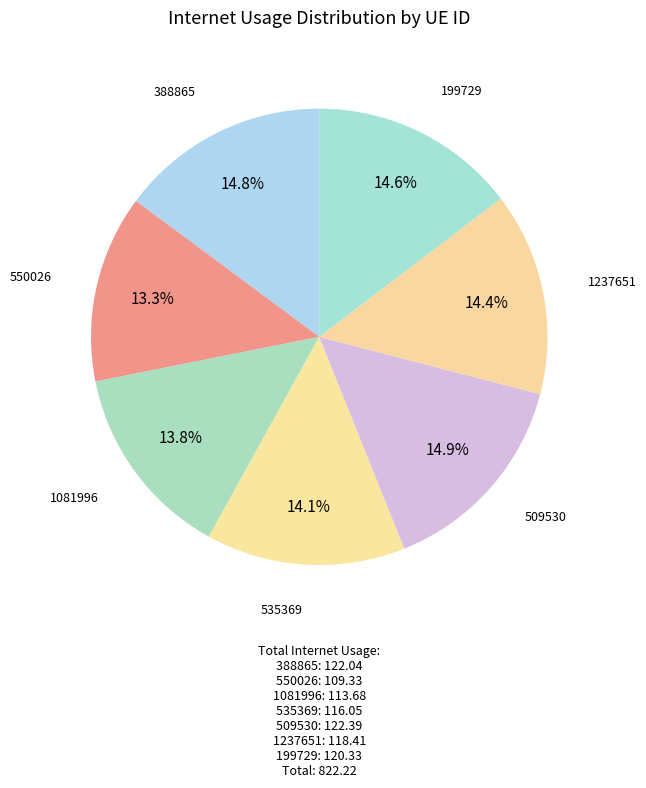

Approximately how many times larger is the value at 1237651 compared to 550026?

1.1